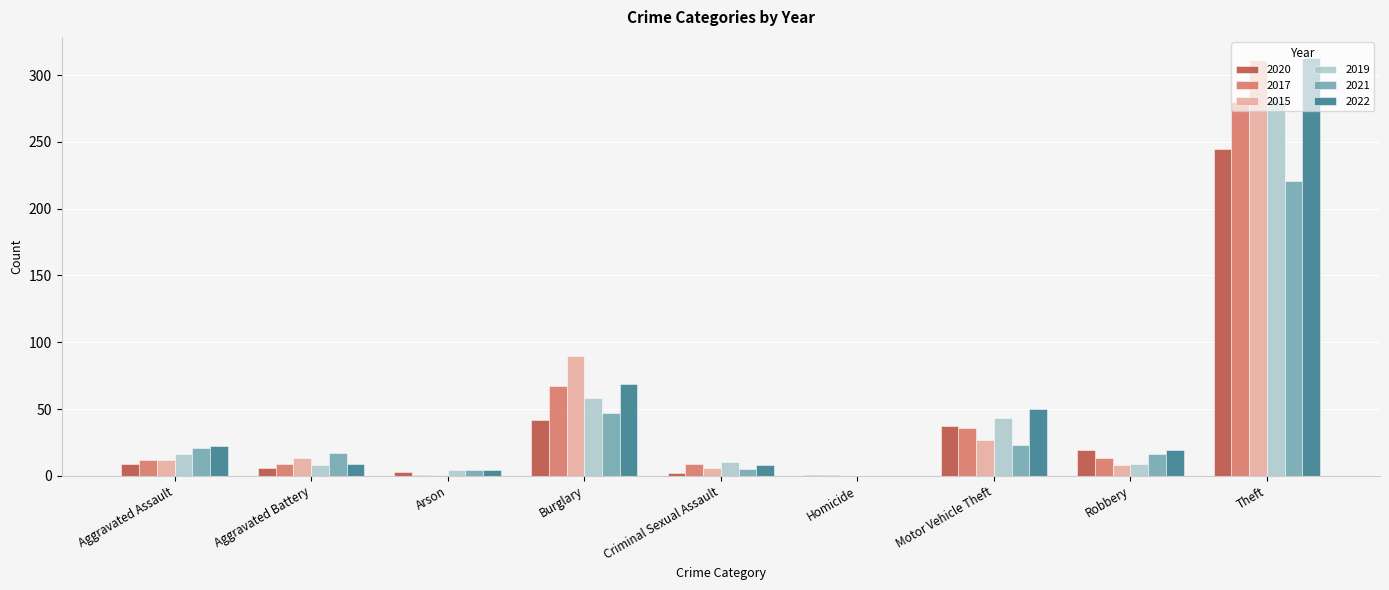

What is the average value of the 2017 series?

48